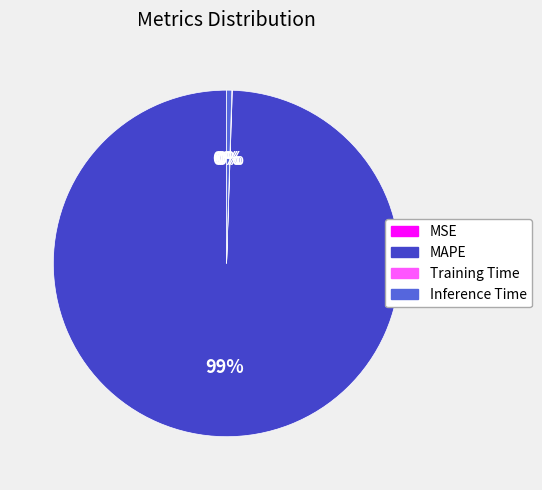

True or false: Inference Time accounts for 0% of the total.

True